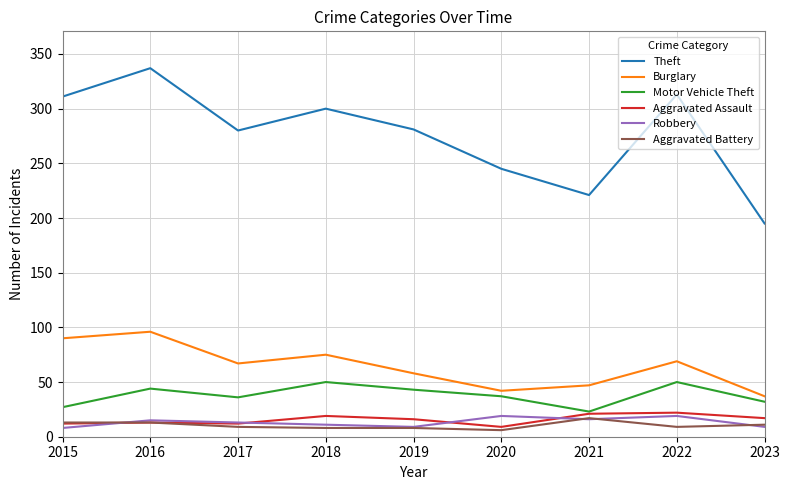

Is this an area chart (filled region under the line)?

No